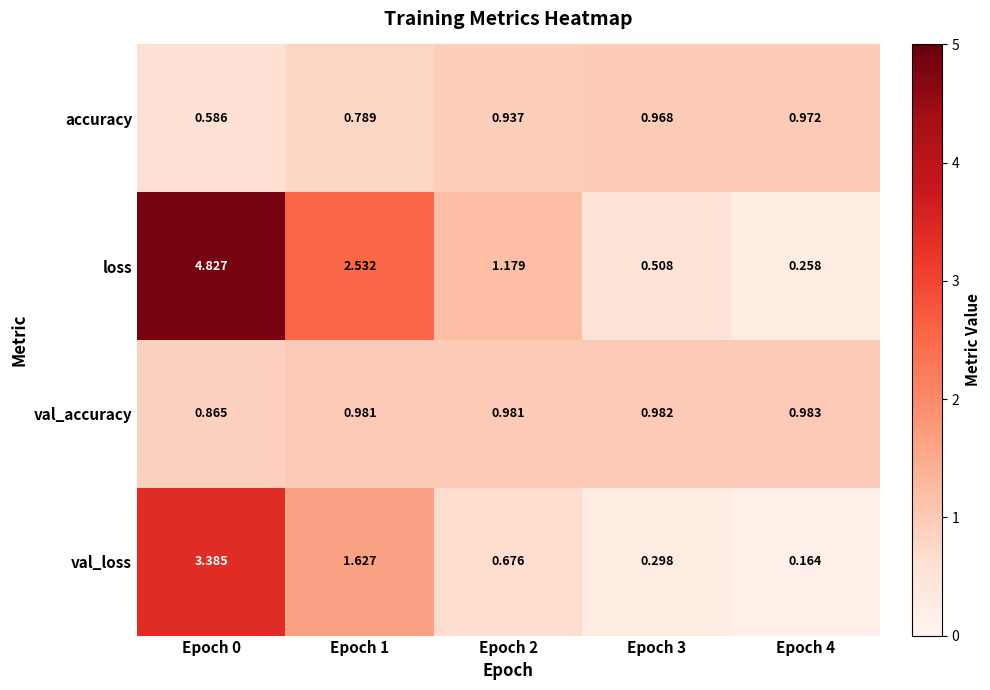

Which series has the largest range (max minus min)?

loss